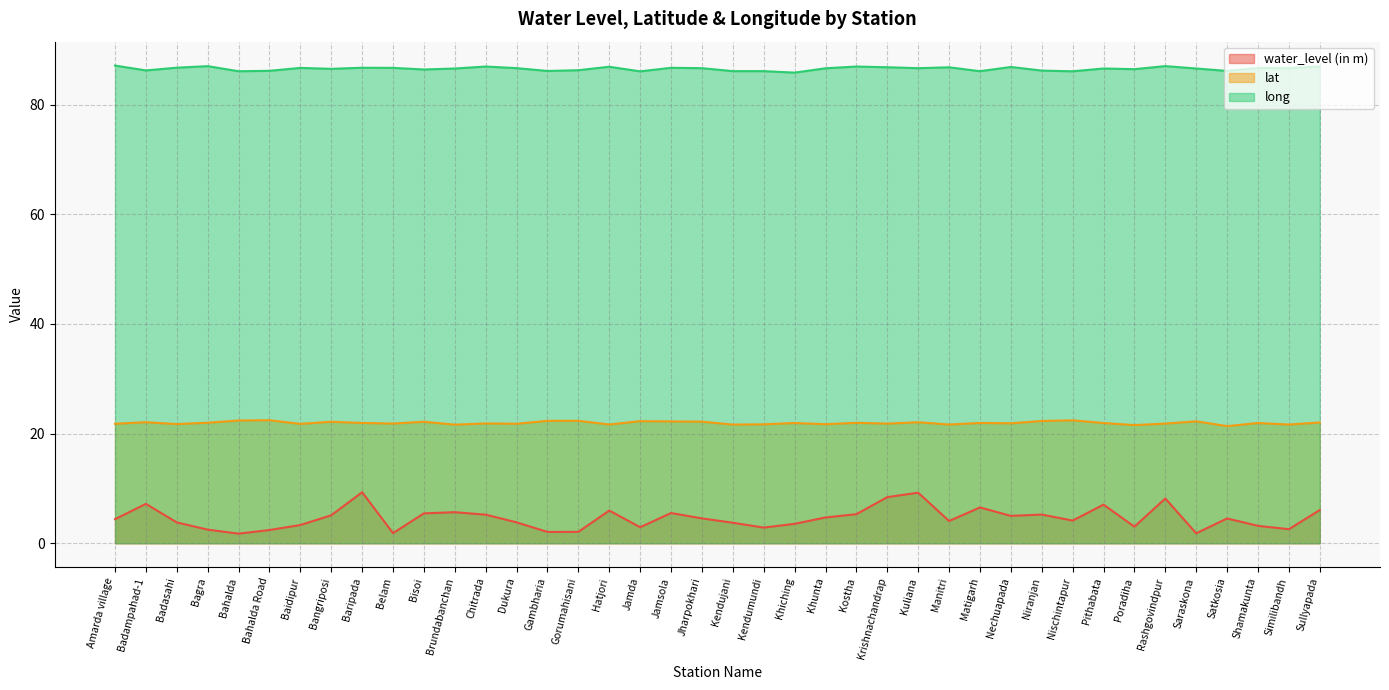

How many lines are shown in the chart?

3